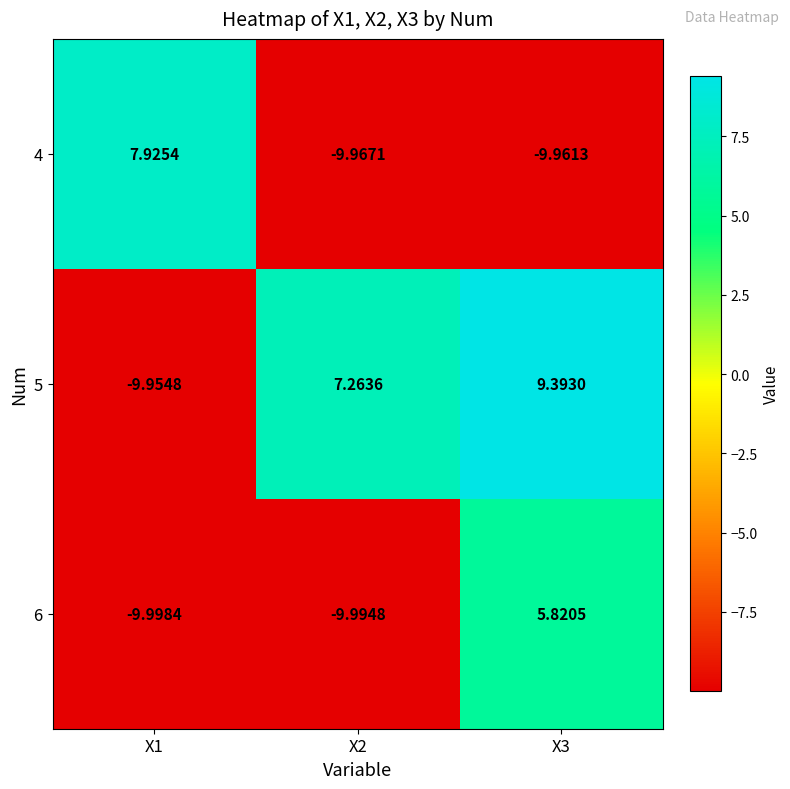

Is the value of 5 at X1 greater than the value of 4 at X2?

Yes